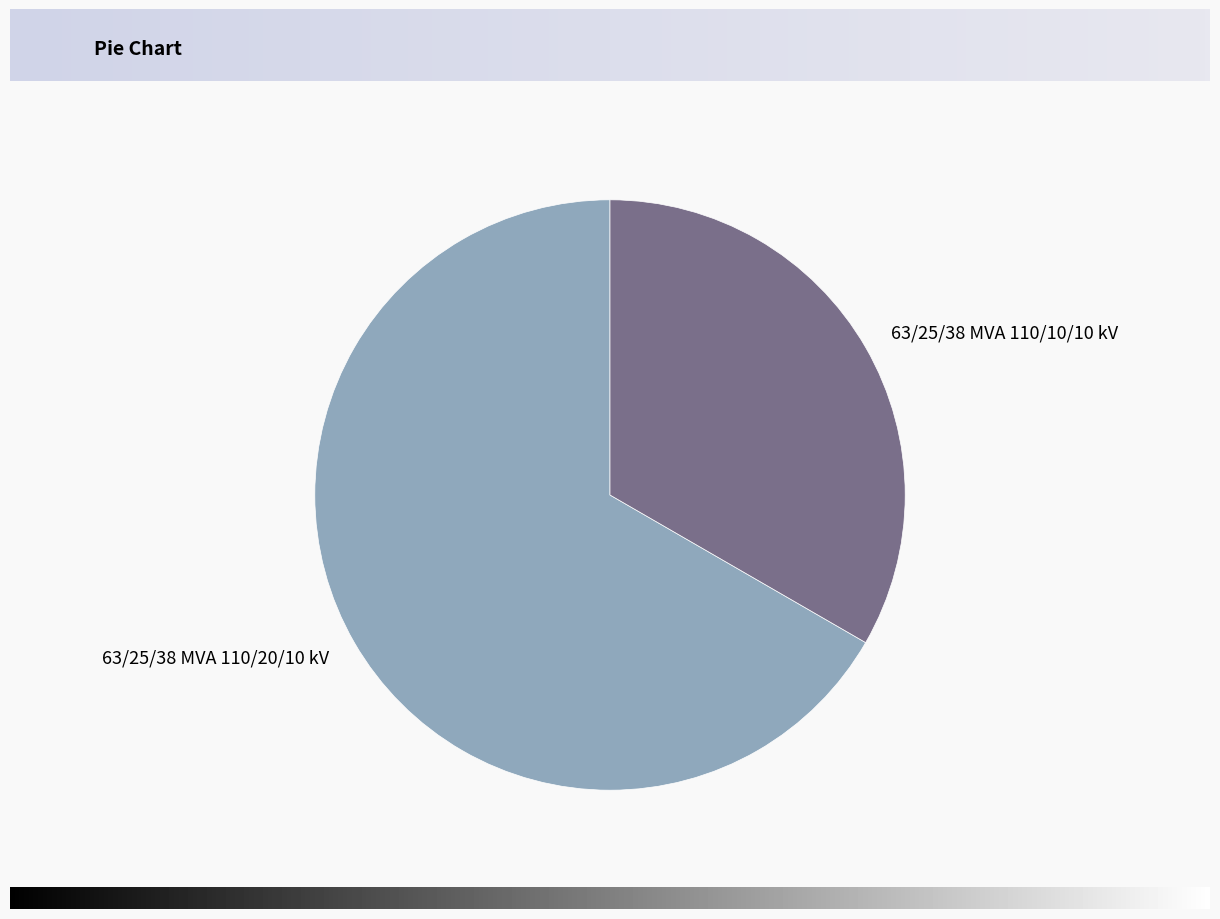

Is the sum of 63/25/38 MVA 110/20/10 kV and 63/25/38 MVA 110/10/10 kV greater than half?

Yes